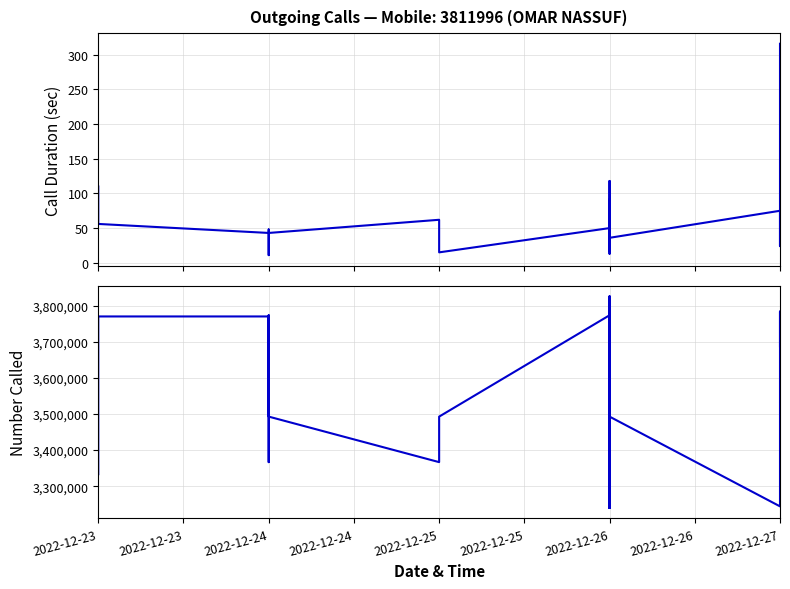

Reading left to right, list all the values displayed in this chart.

Call Duration (sec): 316	24	75	36	118	106	13	18	34	36	22	35	46	28	80	17	28	91	41	50	15	62	43	27	26	11	30	48	43	56	110
Number Called: 3687875	3783848	3244063	3492711	3770219	3825633	3492711	3239977	3244063	3239977	3352237	3366585	3239977	3492711	3770219	3825633	3492711	3386545	3239977	3773553	3492711	3366585	3492711	3770219	3770219	3770219	3366585	3773553	3770219	3770219	3333227